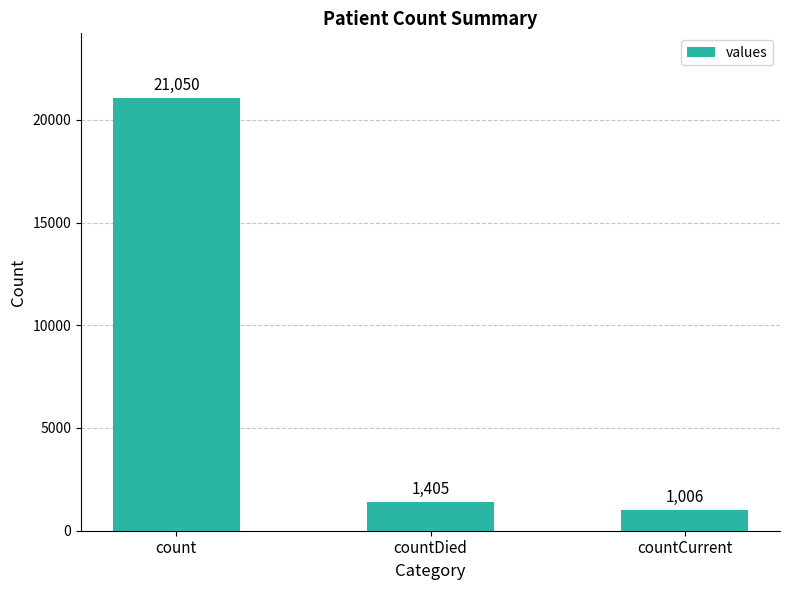

Reading left to right, list all the values displayed in this chart.

count=21050	countDied=1405	countCurrent=1006